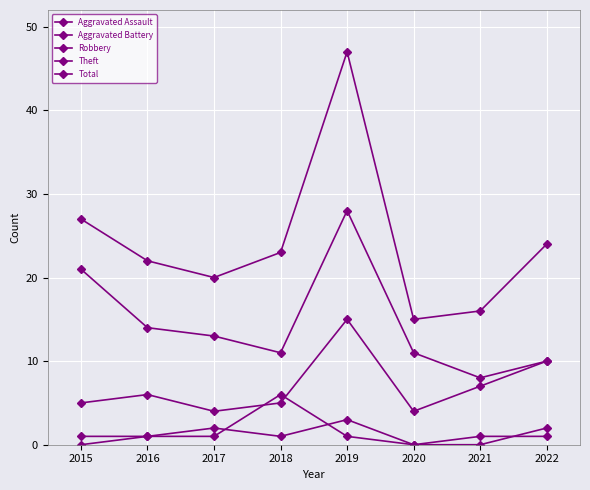

Count the number of data series in this chart.

5